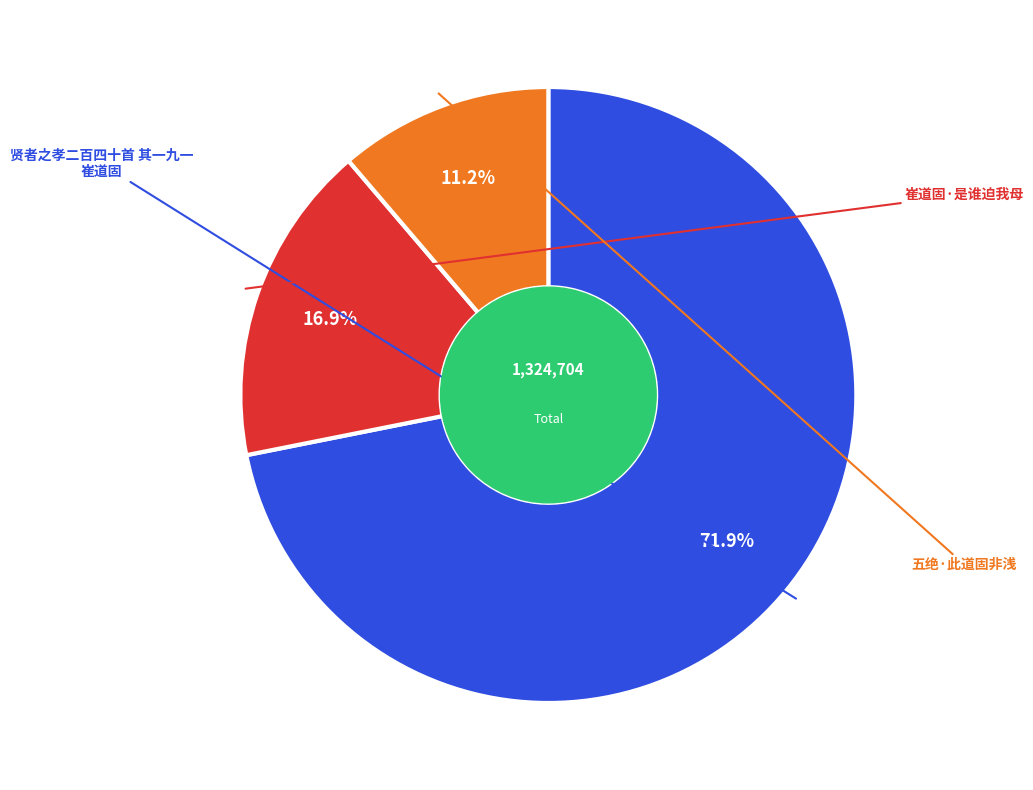

Is there a majority slice in this chart?

Yes